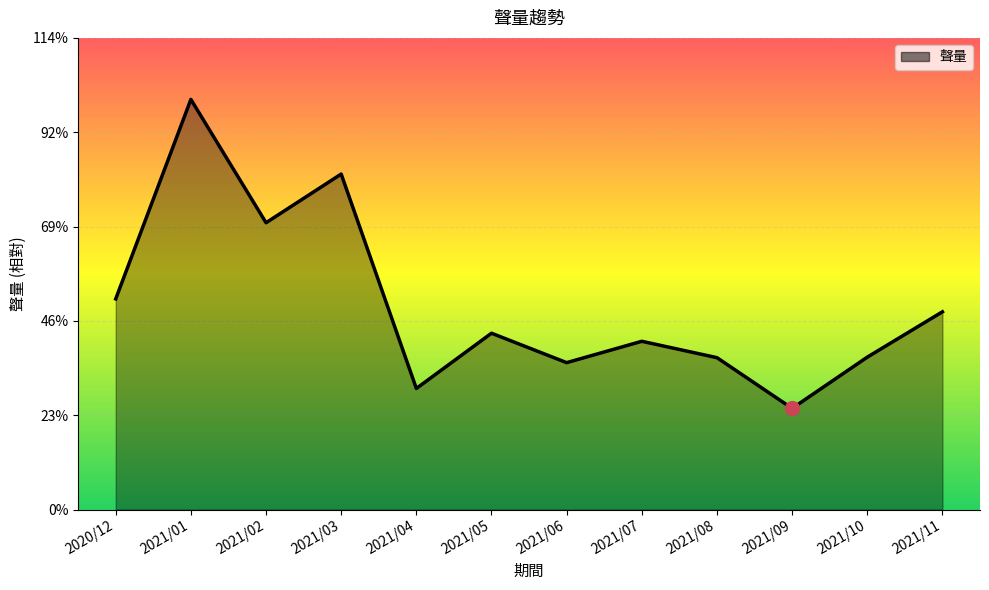

Reading right to left, transcribe all the data shown in this chart.

6586	5076	3370	5059	5604	4893	5873	4033	11173	9552	13658	7016